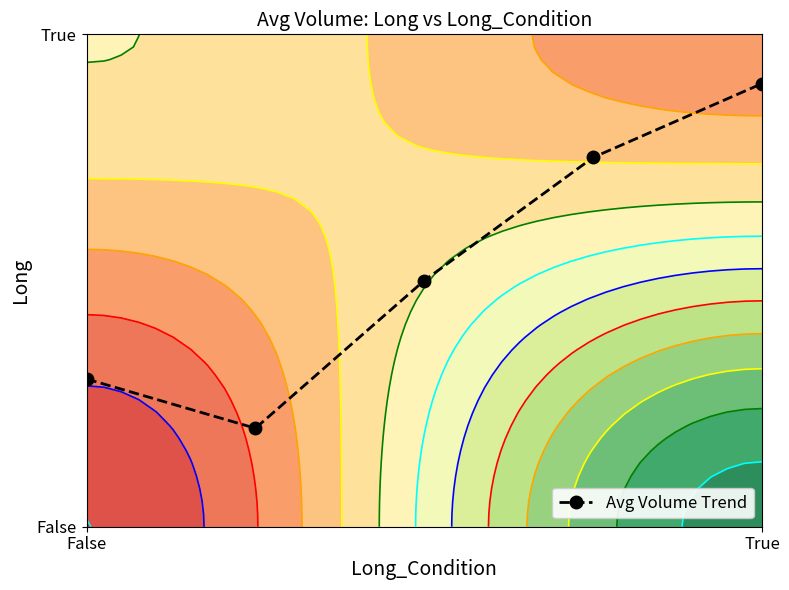

True or false: the data shows 0.1 at False.

False